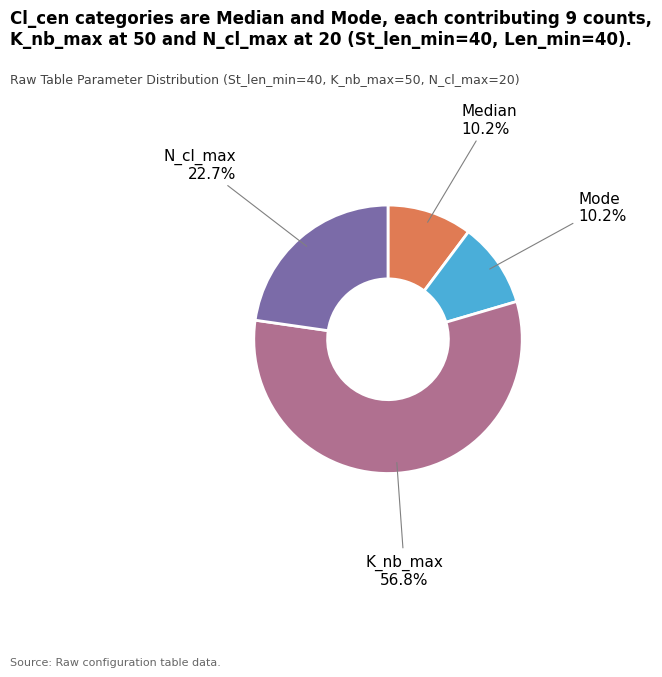

Does Median account for over 50% of the chart?

No